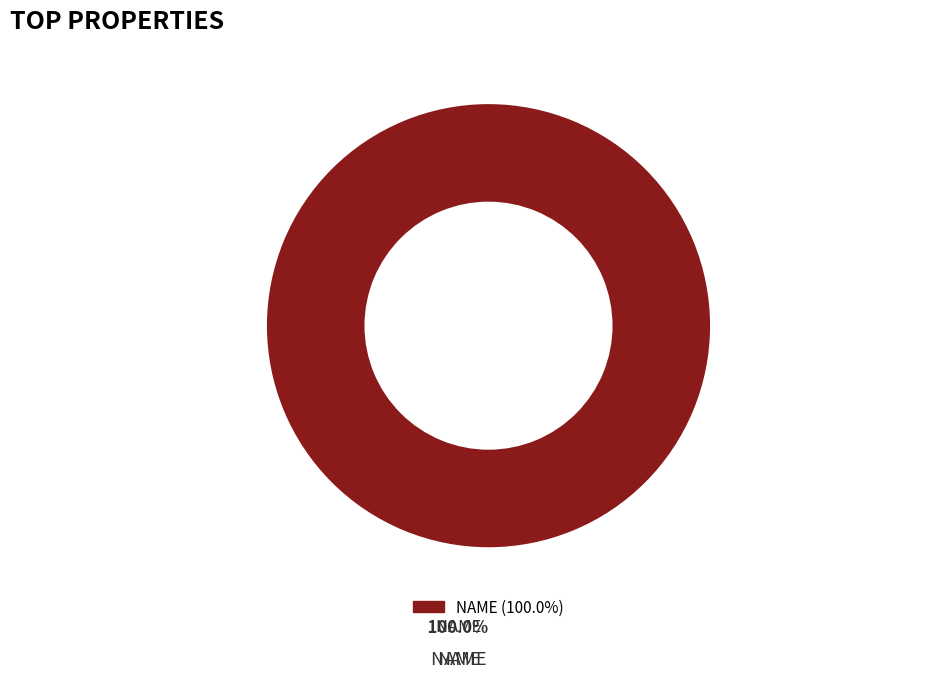

Count the number of slices in the pie.

1